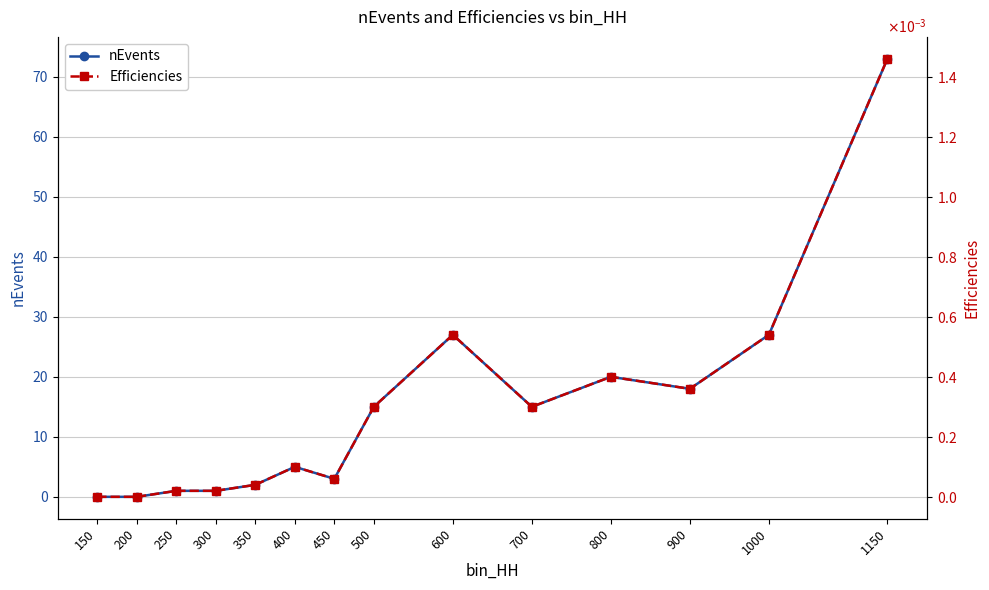

At 200, list the series in order from smallest to largest.

nEvents, Efficiencies